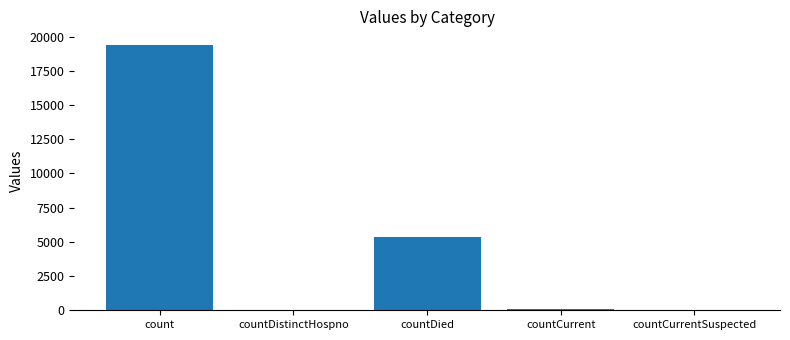

Between countCurrentSuspected and countDied, which is larger?

countDied